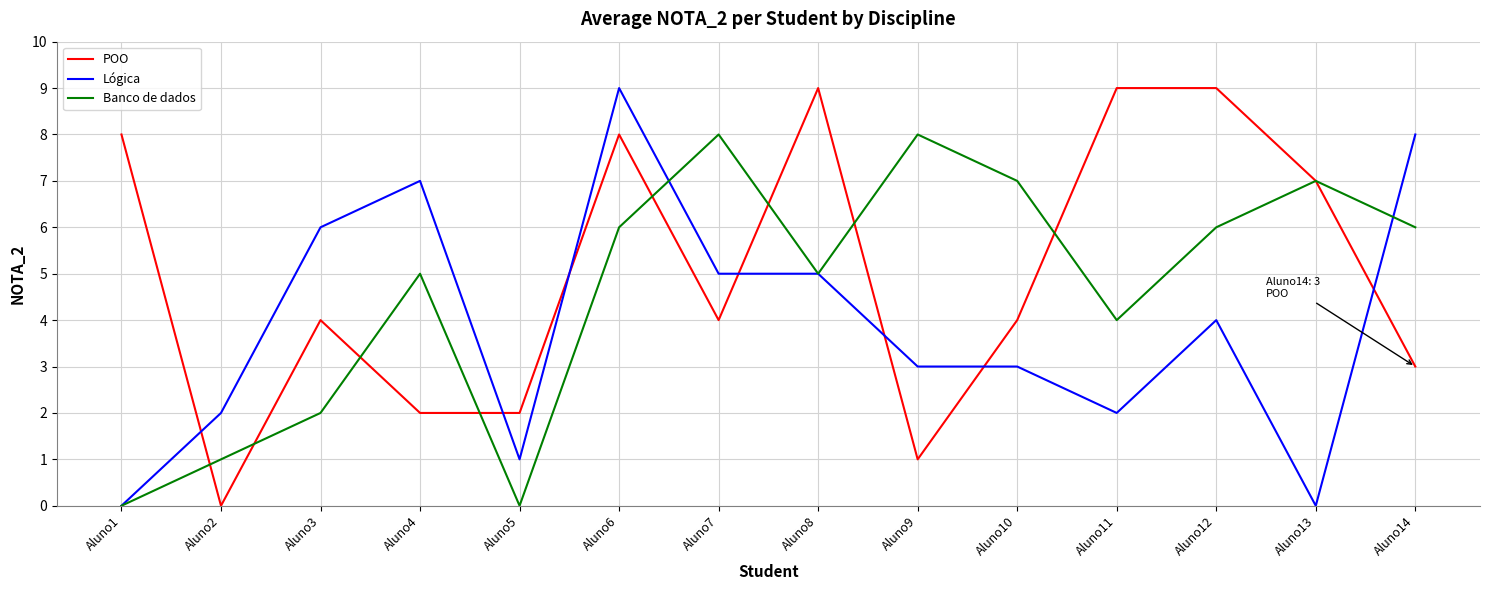

Reading left to right, extract all data points from this chart.

POO: 8	0	4	2	2	8	4	9	1	4	9	9	7	3
Lógica: 0	2	6	7	1	9	5	5	3	3	2	4	0	8
Banco de dados: 0	1	2	5	0	6	8	5	8	7	4	6	7	6